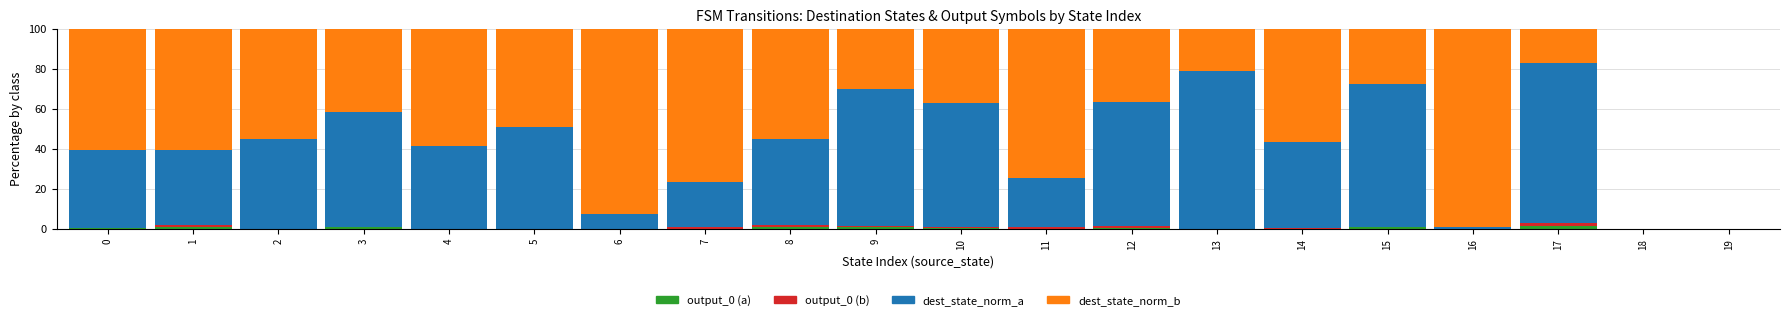

What is the total value across all series at 4?

100.0